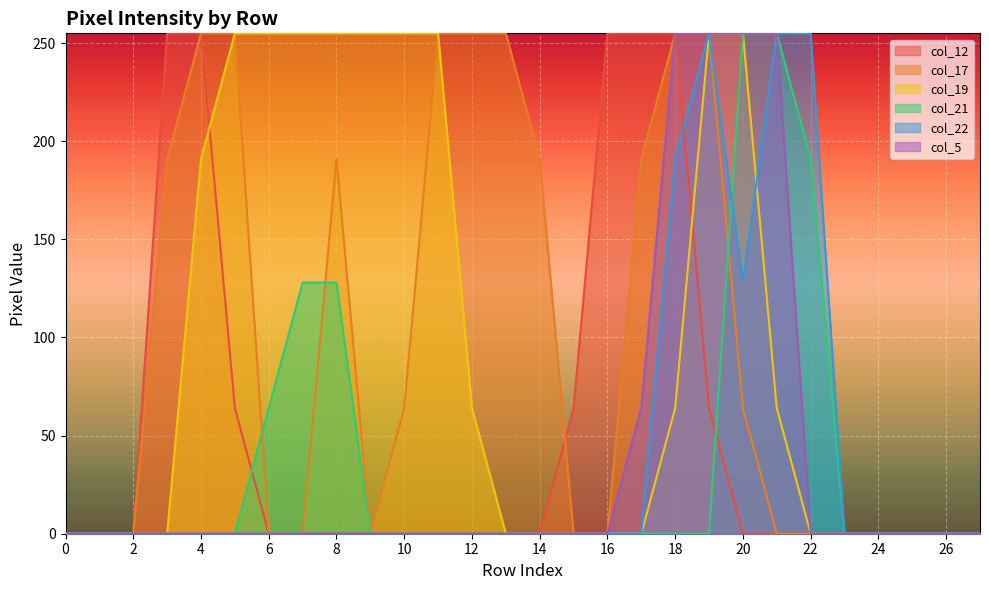

What is the difference between the highest and lowest values at 10?

255